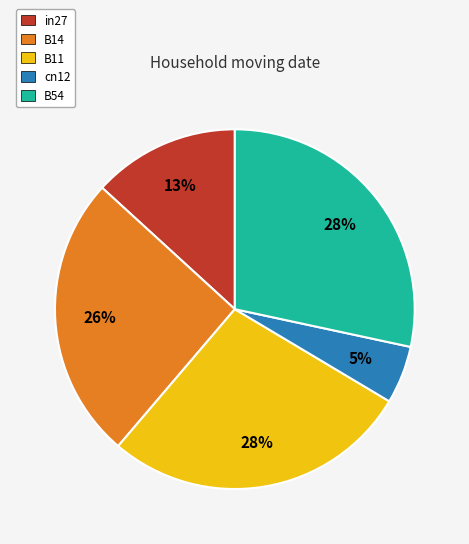

Which category has the smallest portion of the pie?

cn12